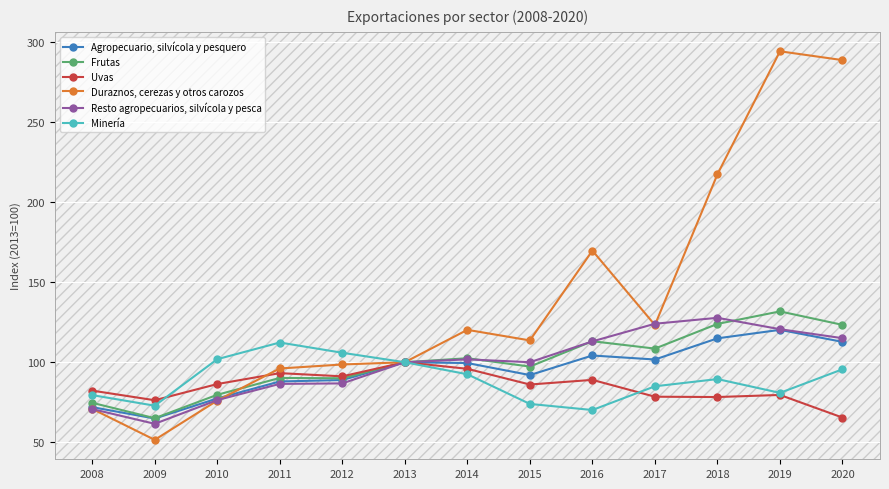

After their last crossing, which series has the higher values: Duraznos, cerezas y otros carozos or Frutas?

Duraznos, cerezas y otros carozos